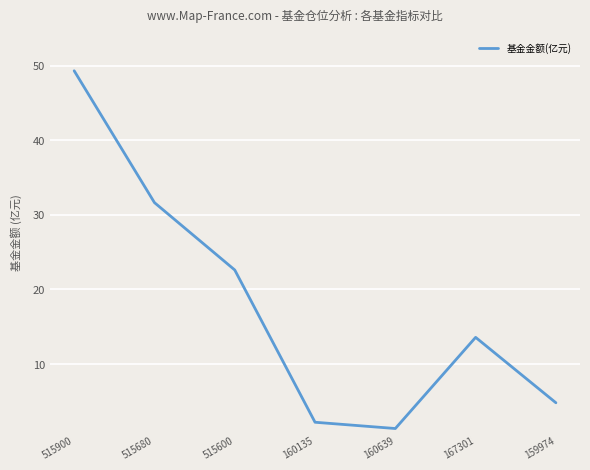

Does the chart have visible grid lines?

Yes